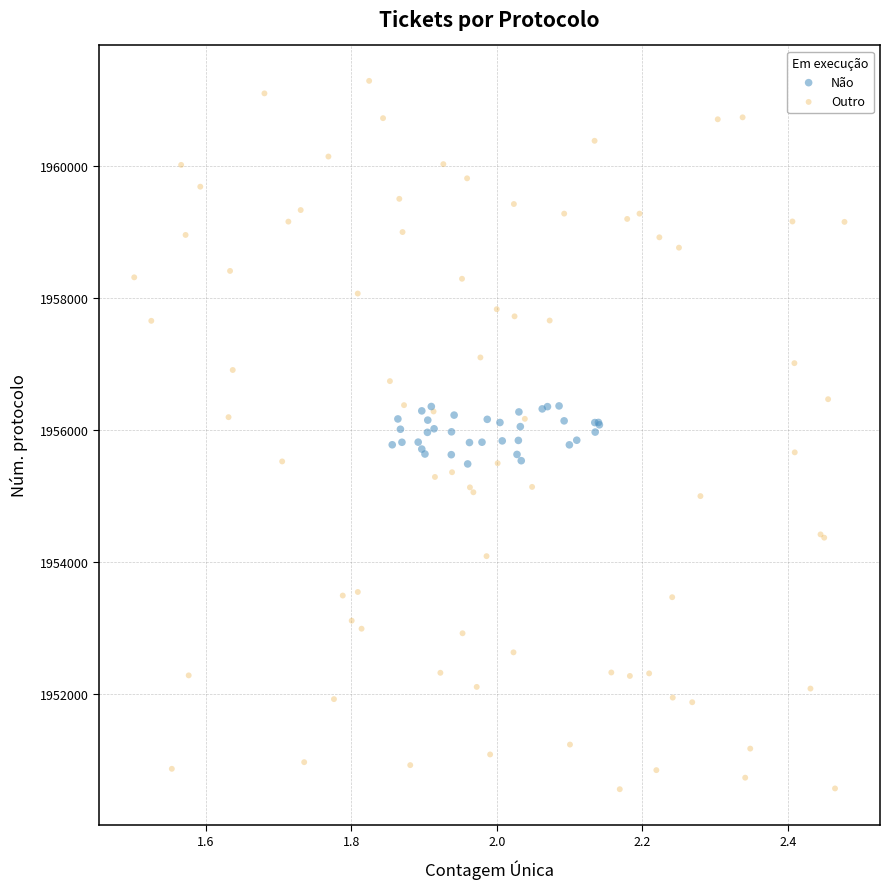

Which series reaches the maximum Y coordinate?

Outro